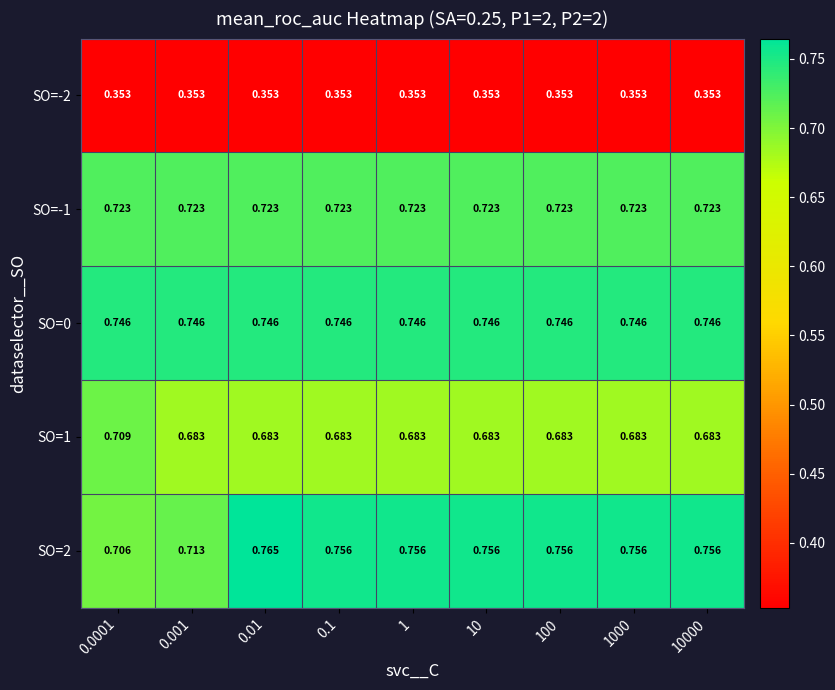

Which series has the largest range (max minus min)?

SO=2